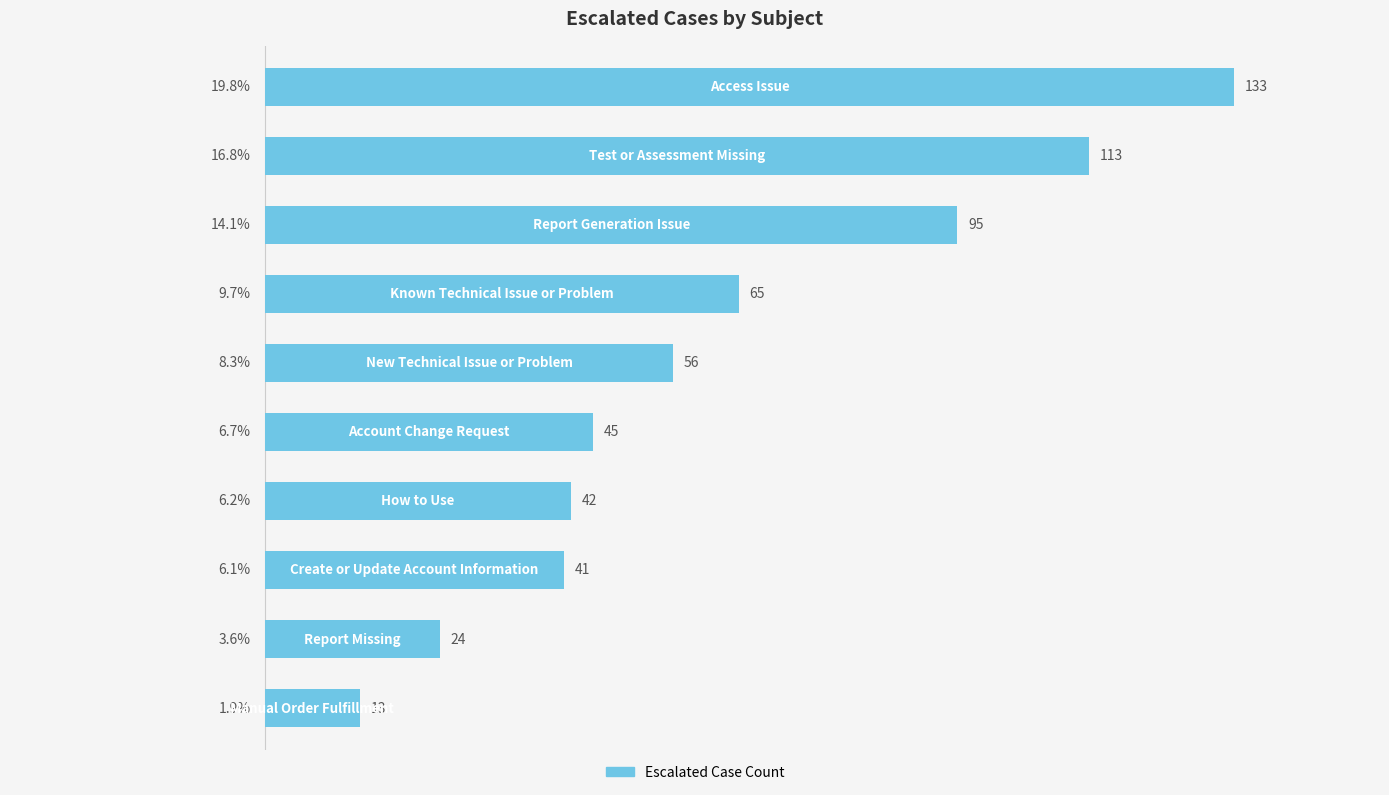

What is the sum of the values at 3 and 8?

89